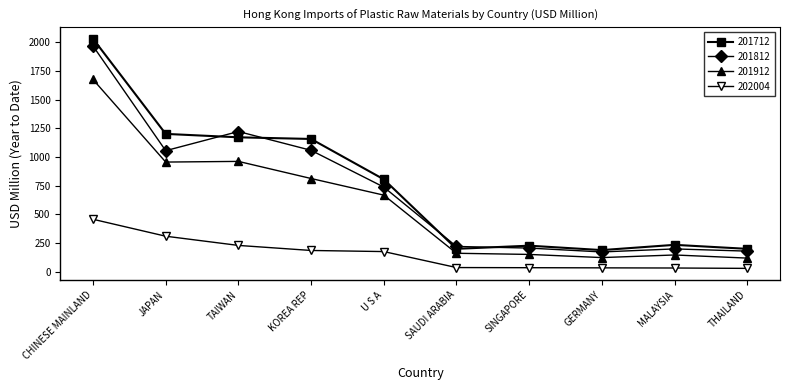

How many data points in 202004 are less than 174?

5